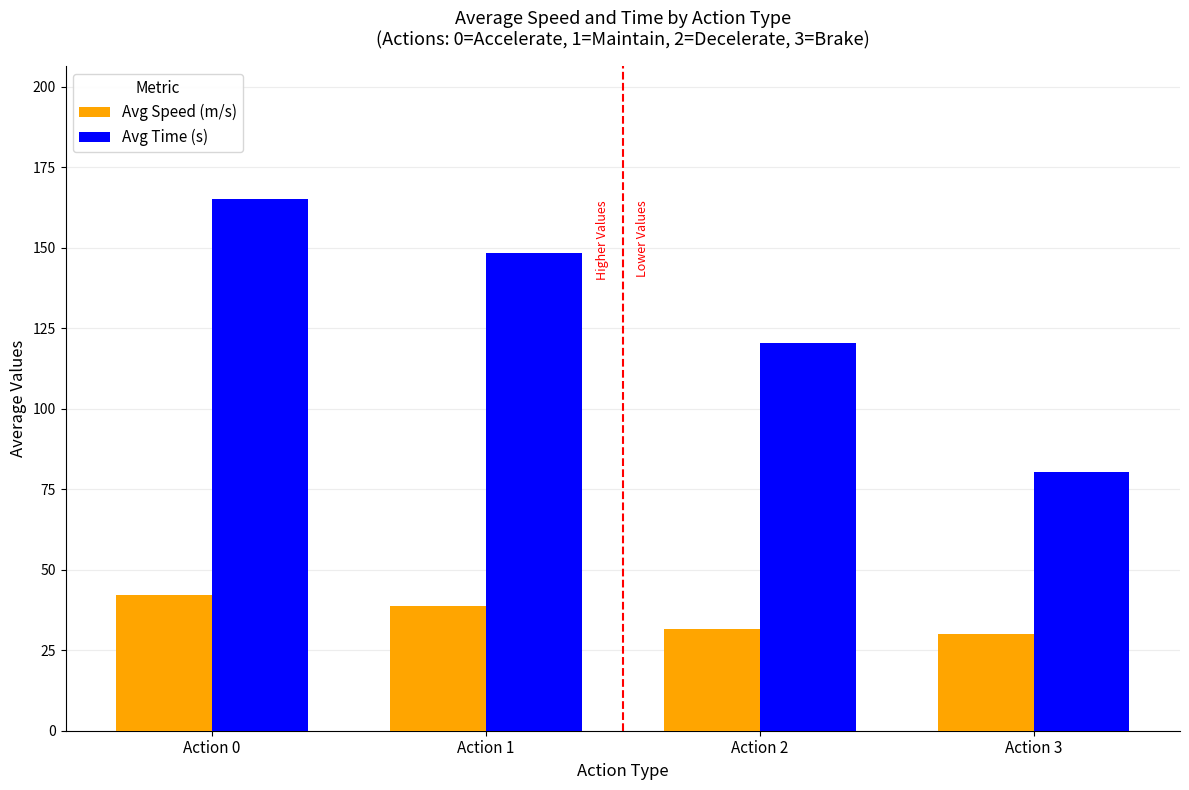

What is the lowest value of the Avg Time (s) series?

80.4